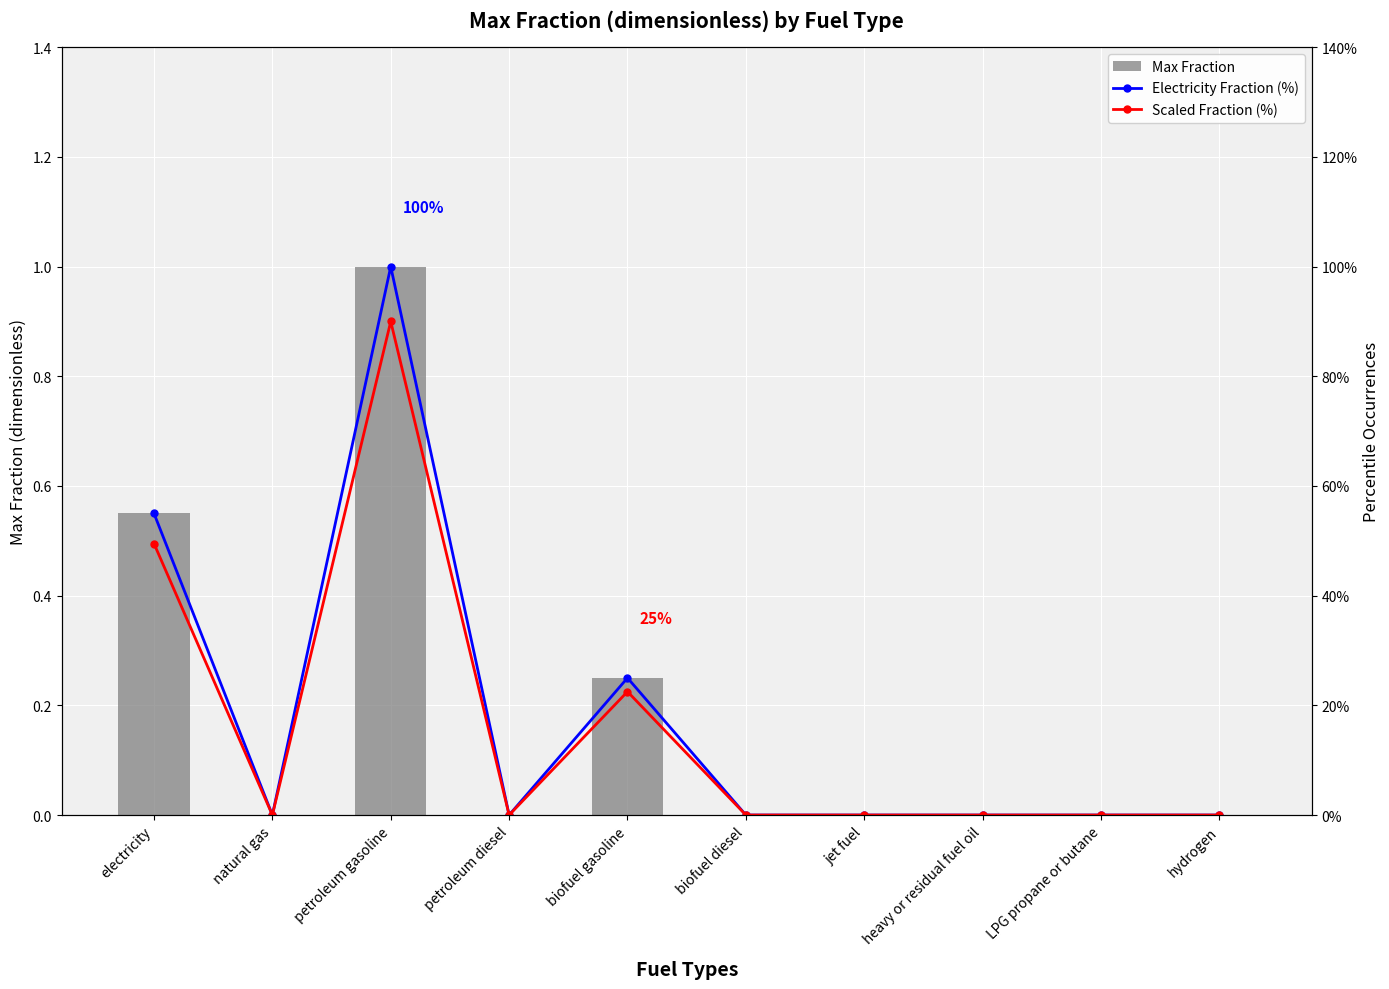

The Scaled Fraction (%) series shows 0.0 at hydrogen. True or false?

True